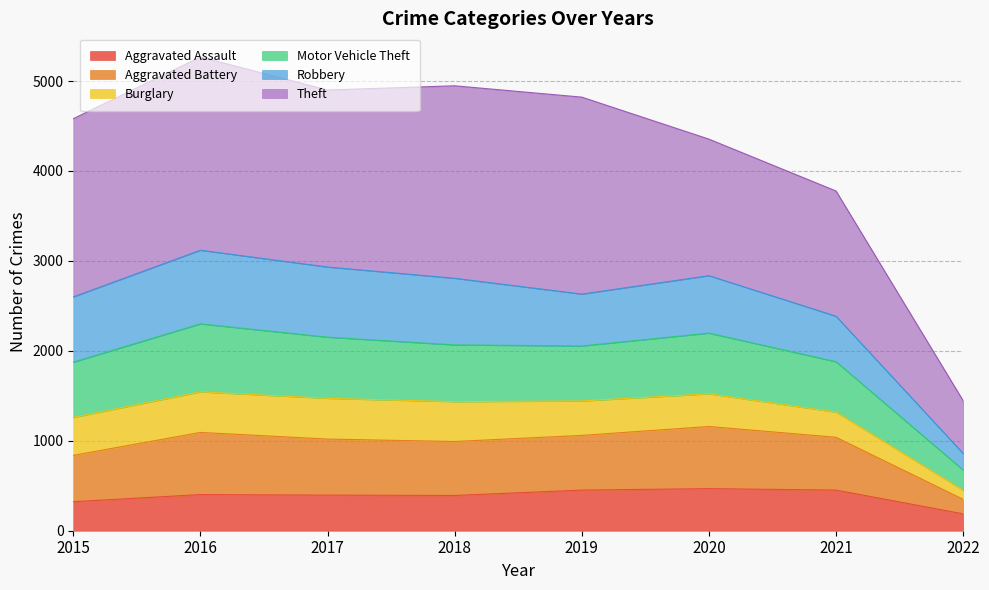

Which category has the lowest value in the Aggravated Assault series?

2022